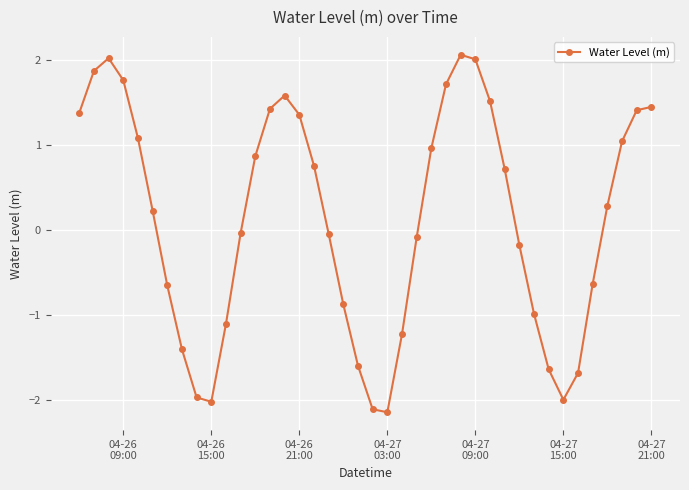

What is the maximum value shown in the chart?

2.1